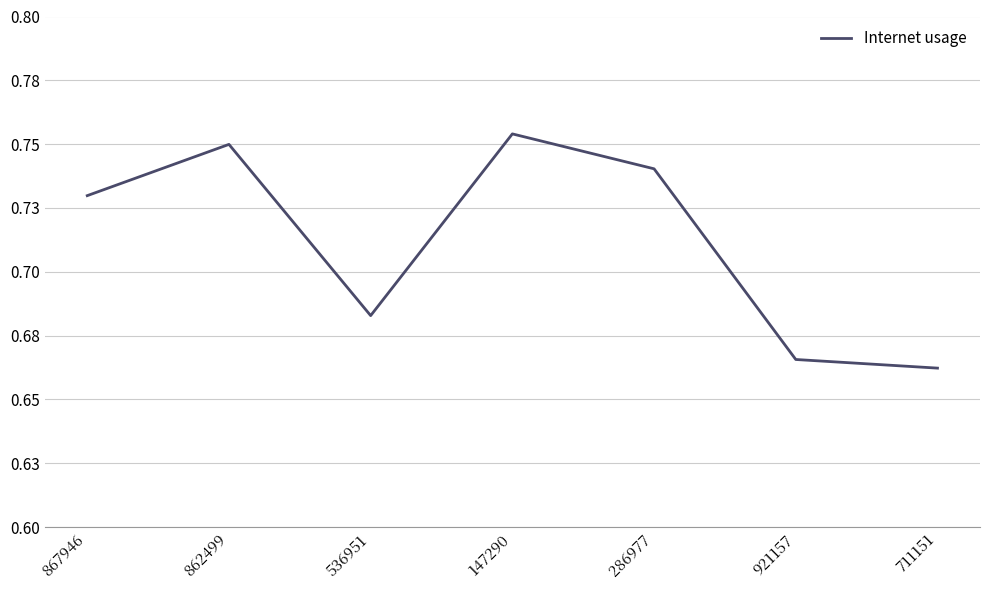

Is this an area chart (filled region under the line)?

No